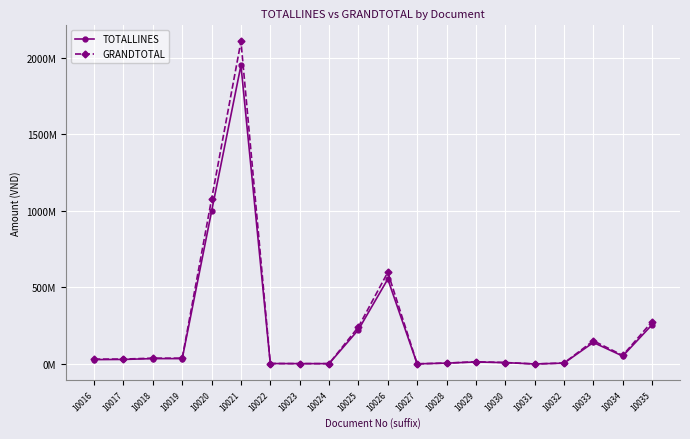

At which label is TOTALLINES closest to 975032662?

10020